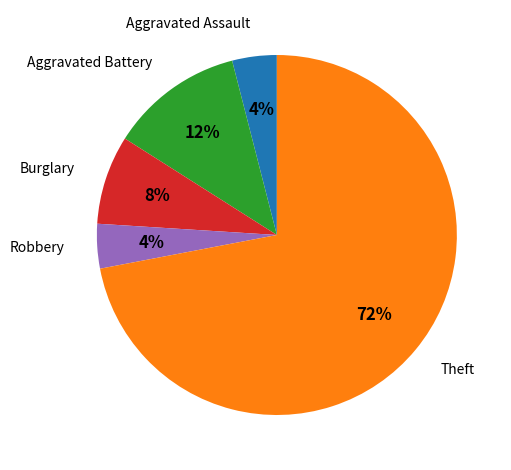

How many slices are in this pie chart?

5